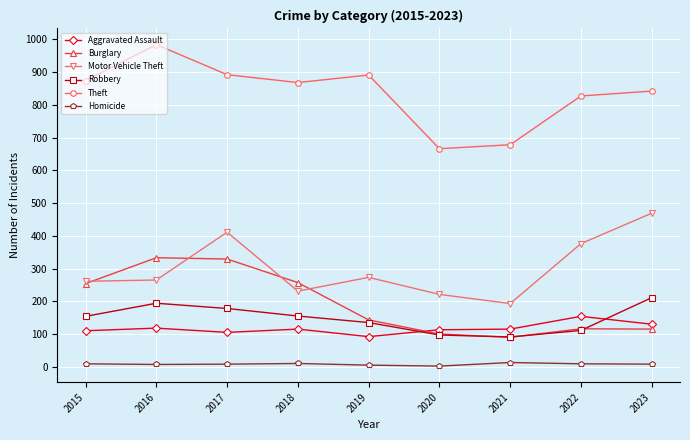

What is the highest value of the Motor Vehicle Theft series?

469